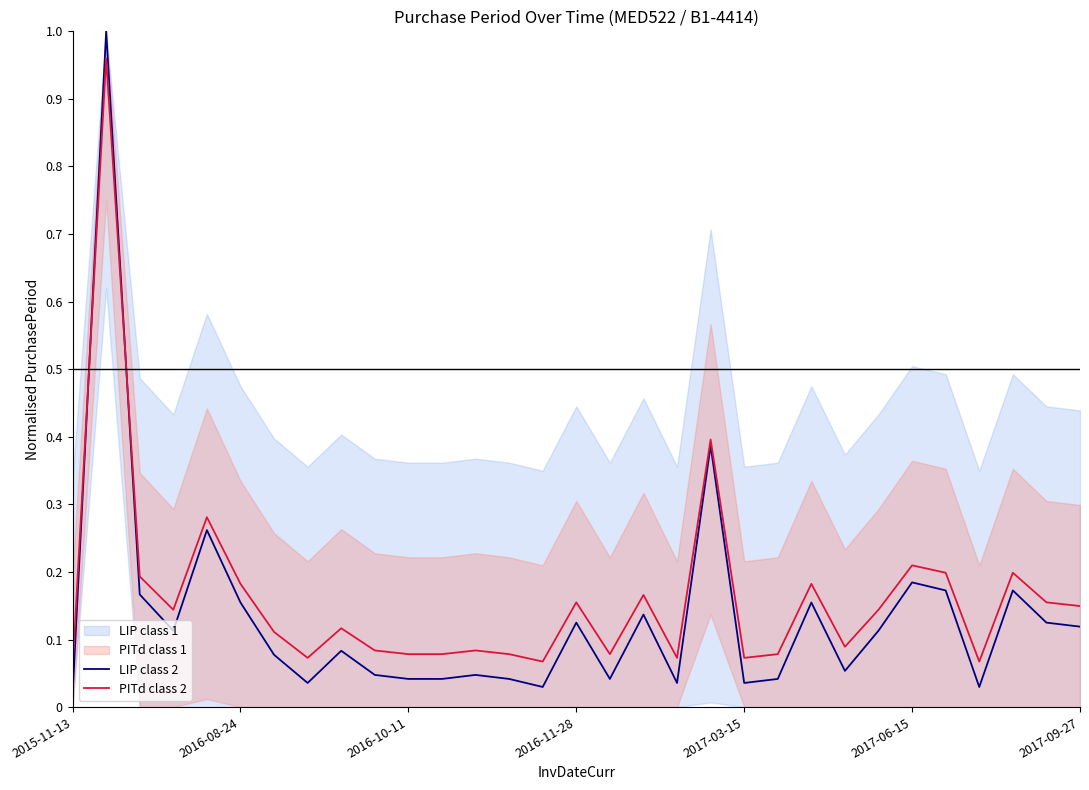

What is the label of the 5th point from the right?

26